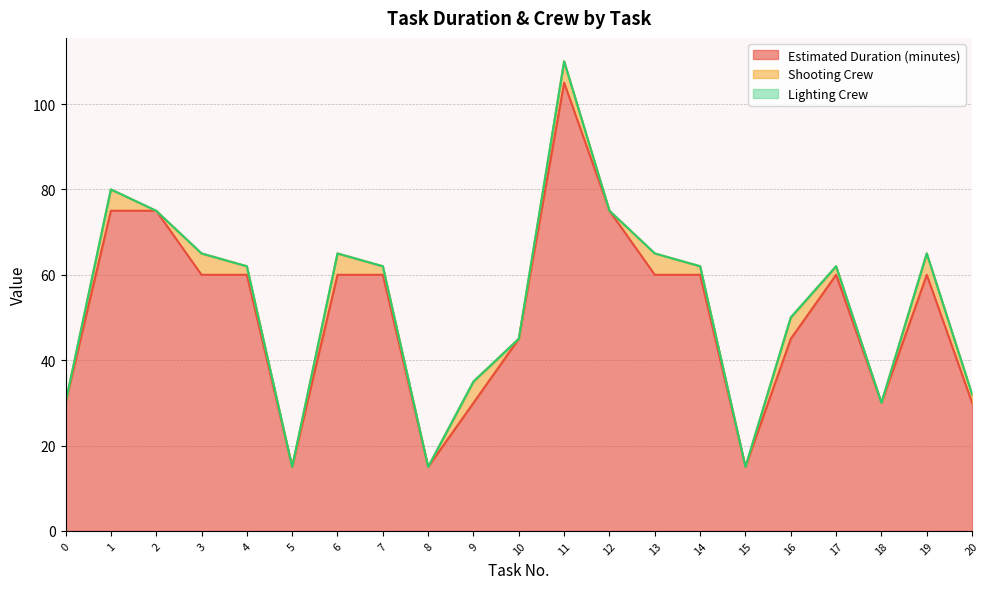

What is the total value across all series at 17?

62